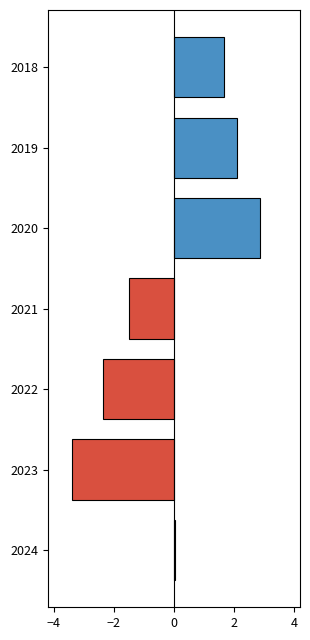

How many values are below zero?

3